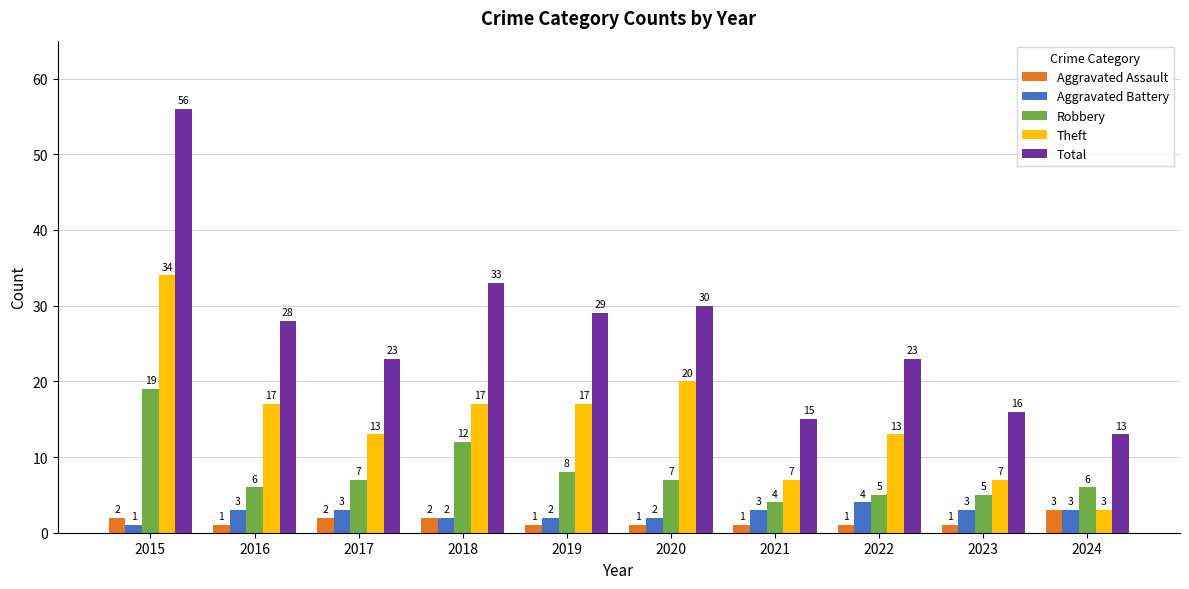

List the series in order of their peak value, lowest first.

Aggravated Assault, Aggravated Battery, Robbery, Theft, Total